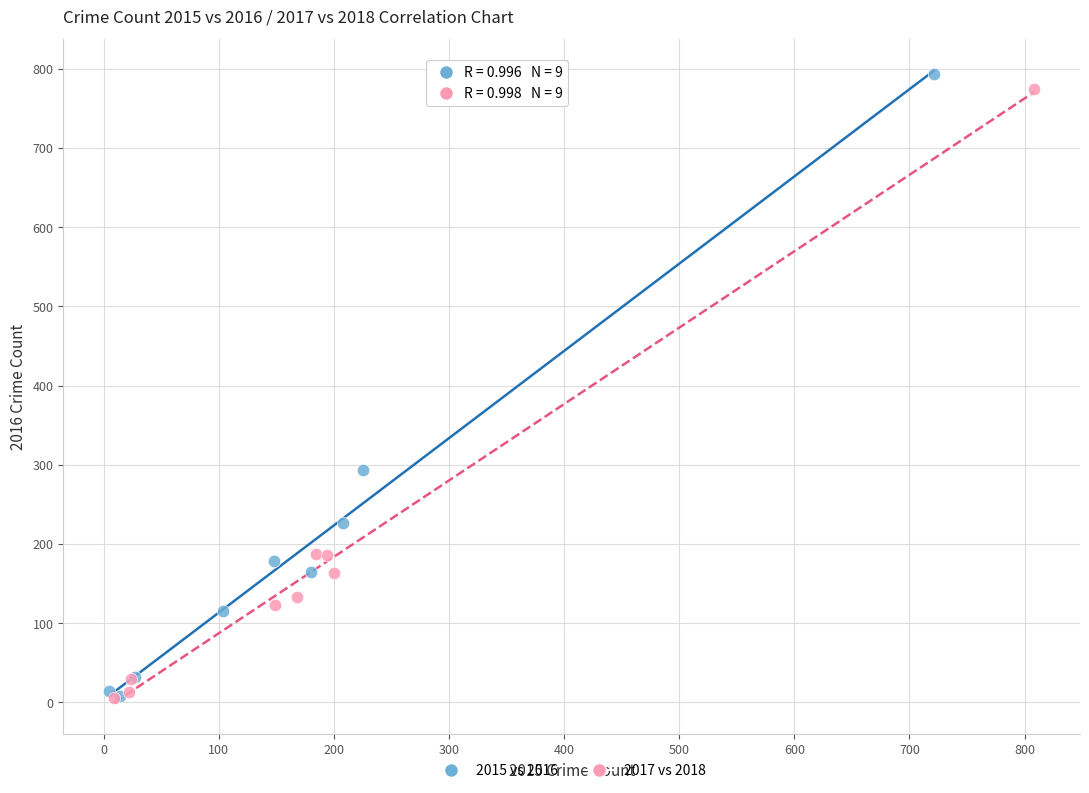

Which series has the largest Y range (max minus min)?

2015 vs 2016